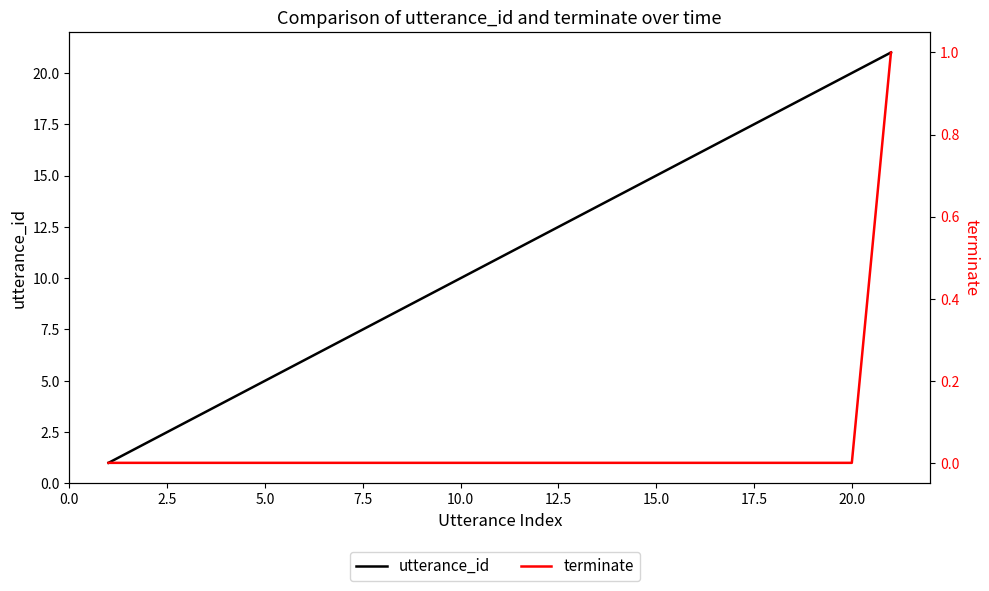

What is the difference between the maximum and second lowest values in the terminate series?

1